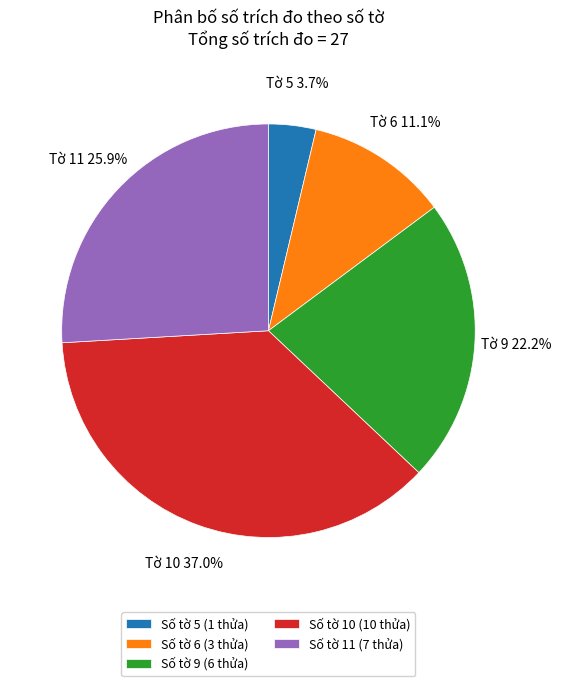

Count the number of slices in the pie.

5